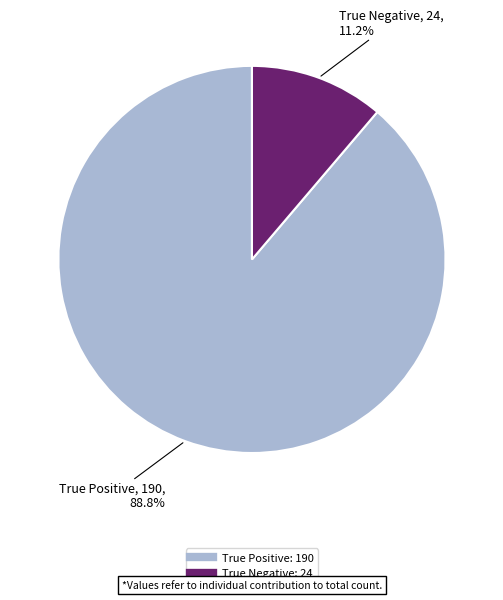

Does True Negative account for over 50% of the chart?

No